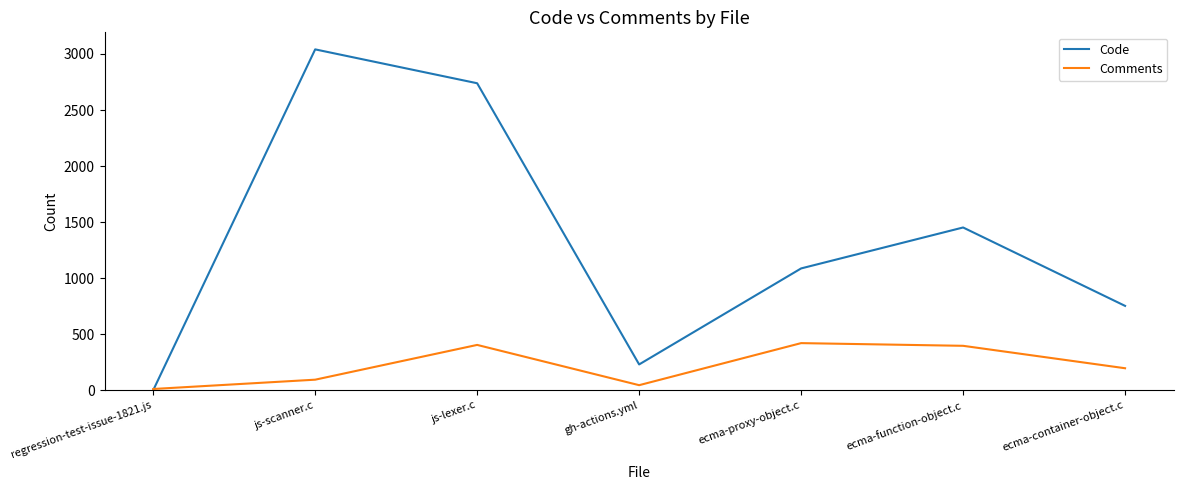

At ecma-container-object.c, list the series in order from smallest to largest.

Comments, Code